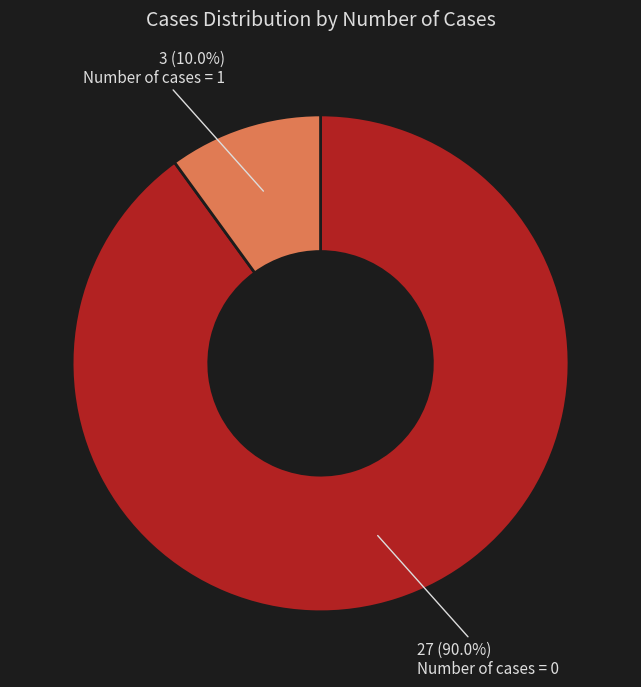

Which category has the smallest portion of the pie?

Number of cases = 1